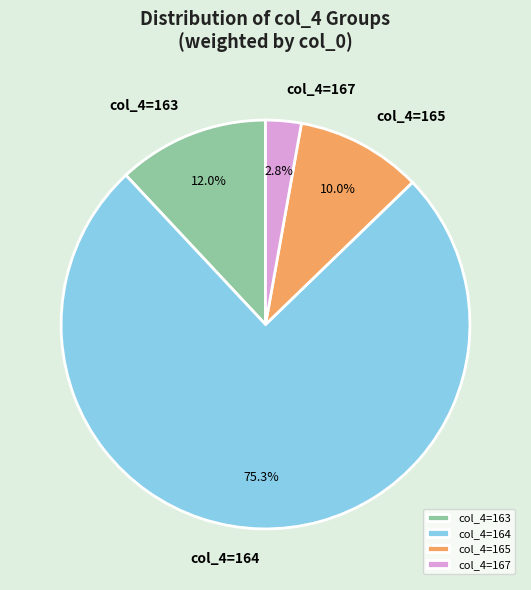

Does any single category account for the majority?

Yes